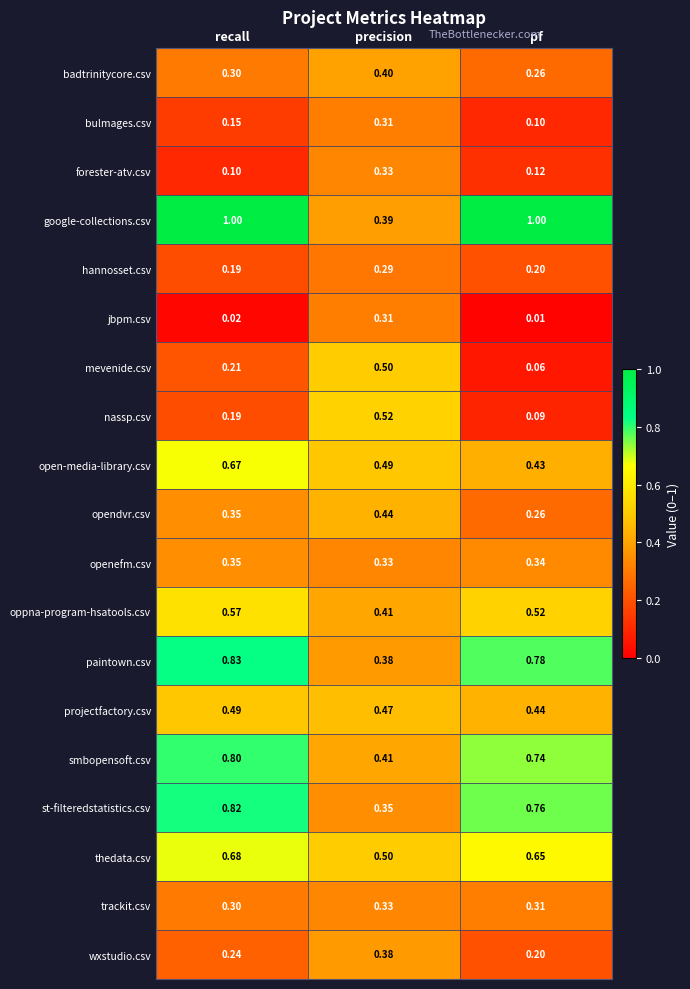

At which category is the sum across all series the highest?

recall